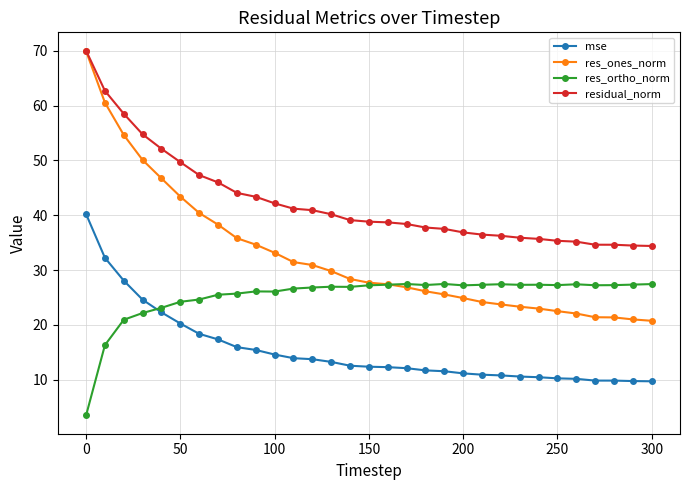

True or false: res_ortho_norm and residual_norm cross at least once.

False